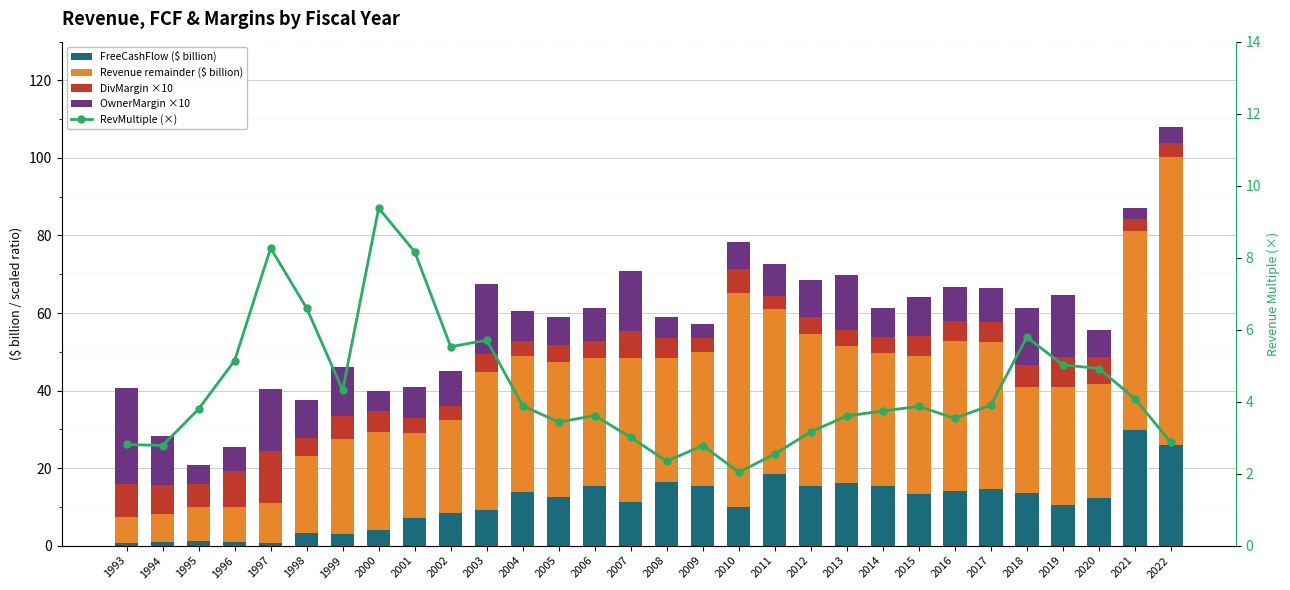

Which series has the largest total across all categories?

Revenue remainder ($ billion)